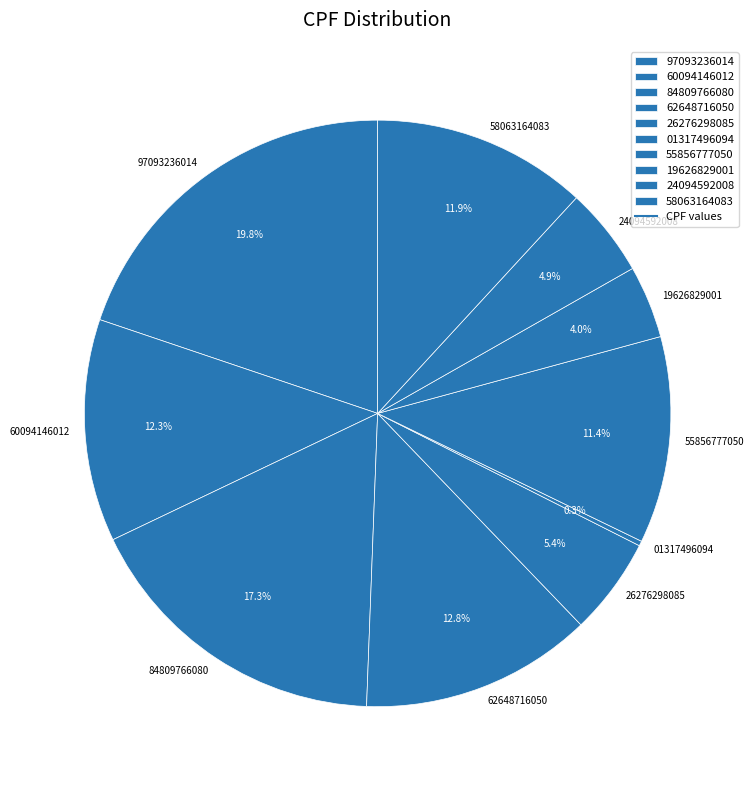

What is the largest slice in the pie chart?

97093236014